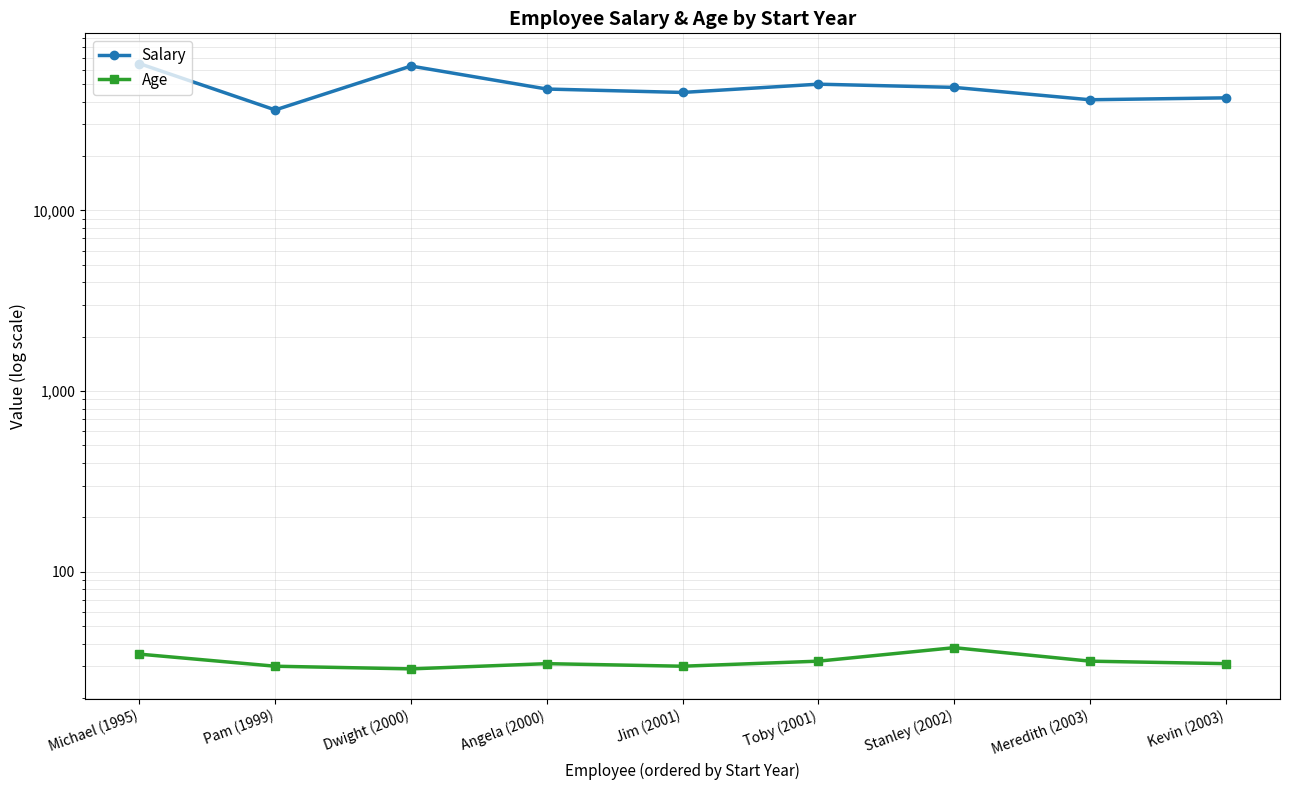

In Salary, how many points are lower than both neighbors (excluding endpoints)?

3